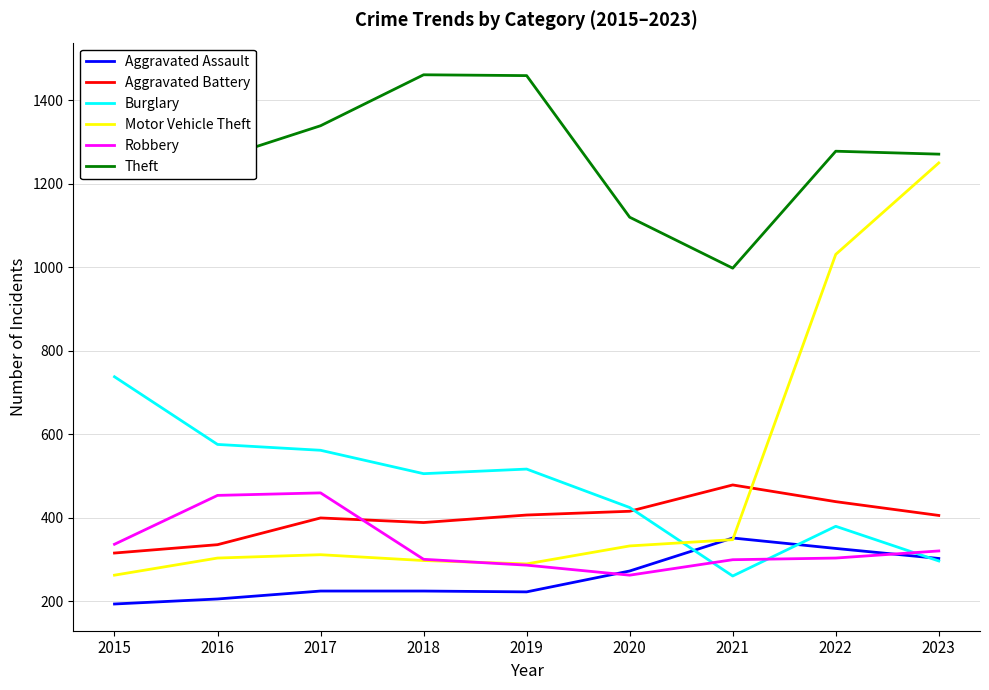

In Theft, how many points are lower than both neighbors (excluding endpoints)?

2